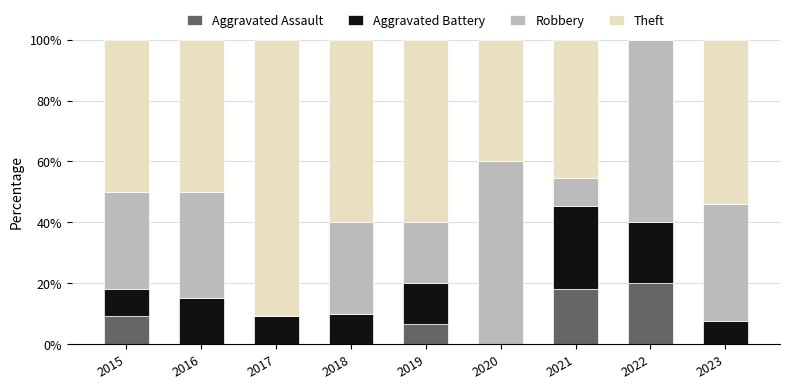

How many categories are shown in the chart?

9